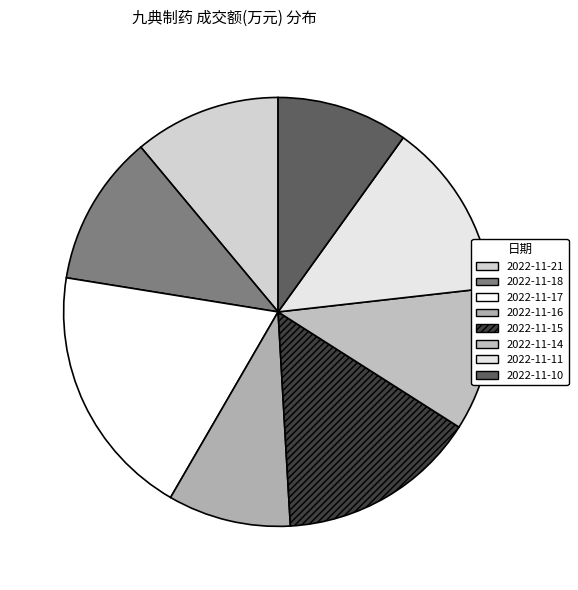

What is the ratio of the value at 2022-11-17 to the value at 2022-11-15?

1.3